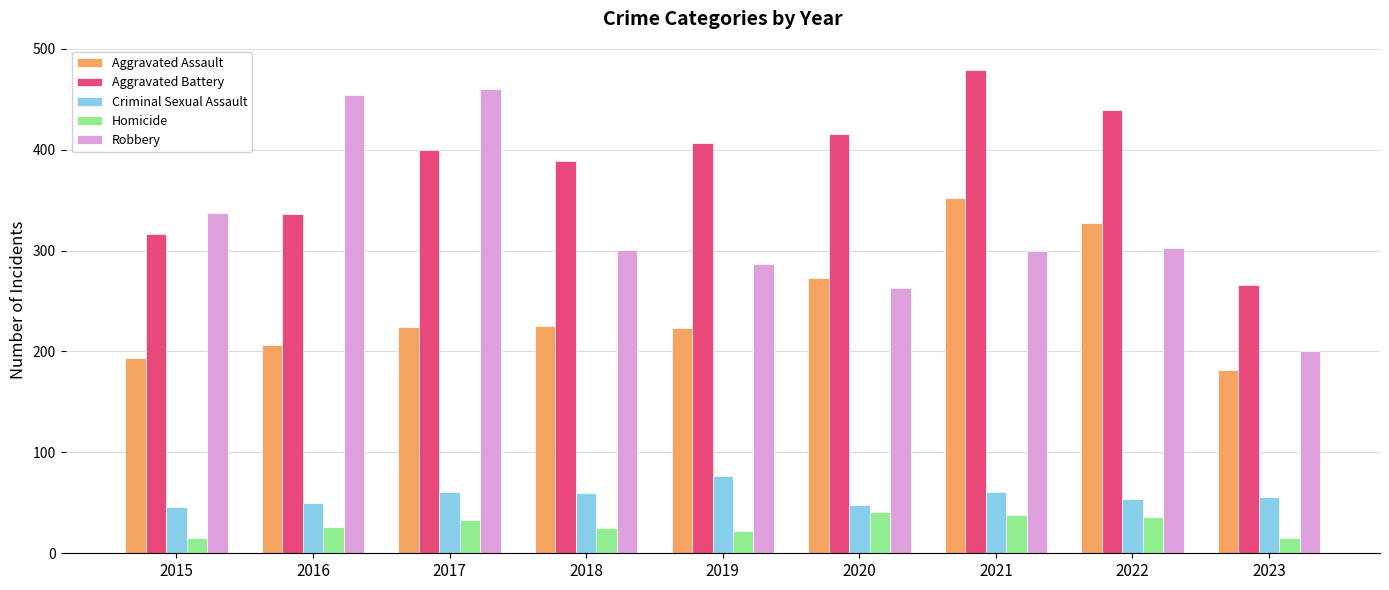

At which label does Robbery first exceed 301?

2015